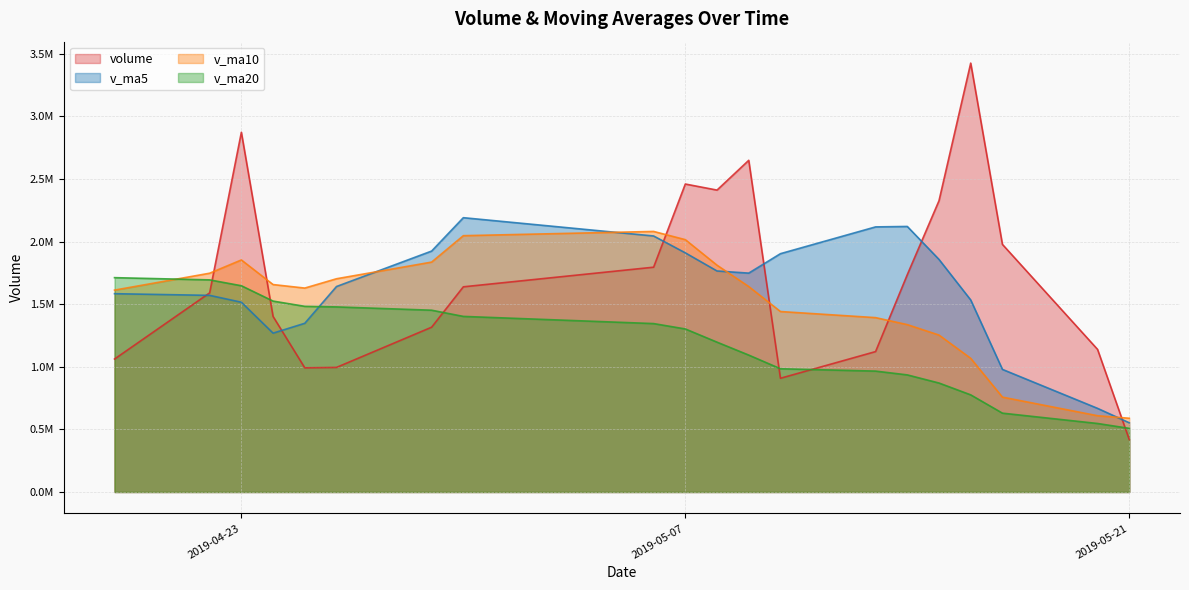

What is the difference between the maximum and minimum values in the v_ma20 series?

1204070.4